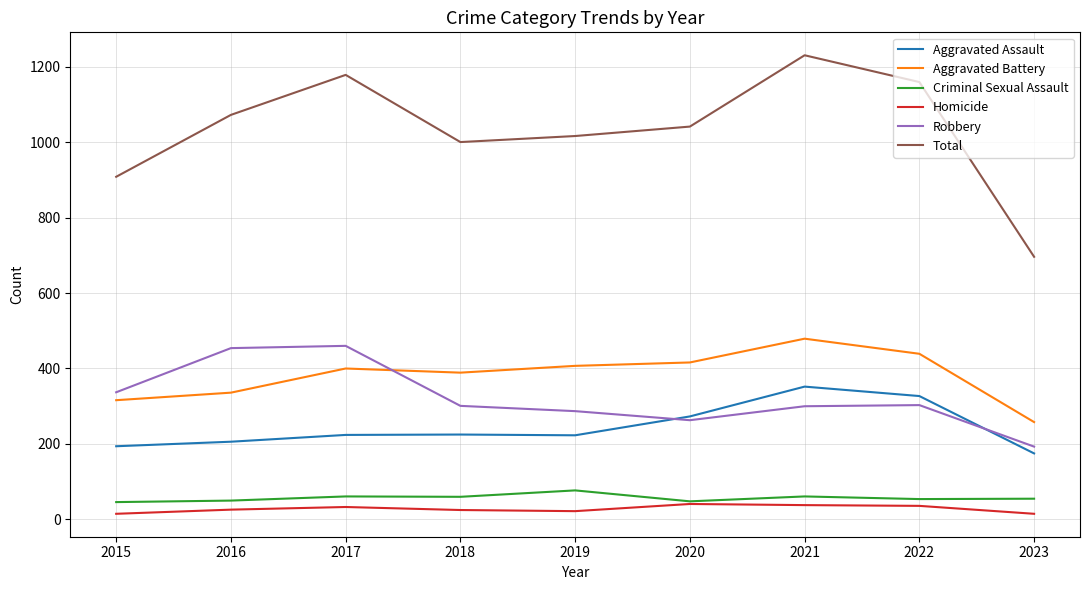

Which series changed the most between 2016 and 2019?

Robbery